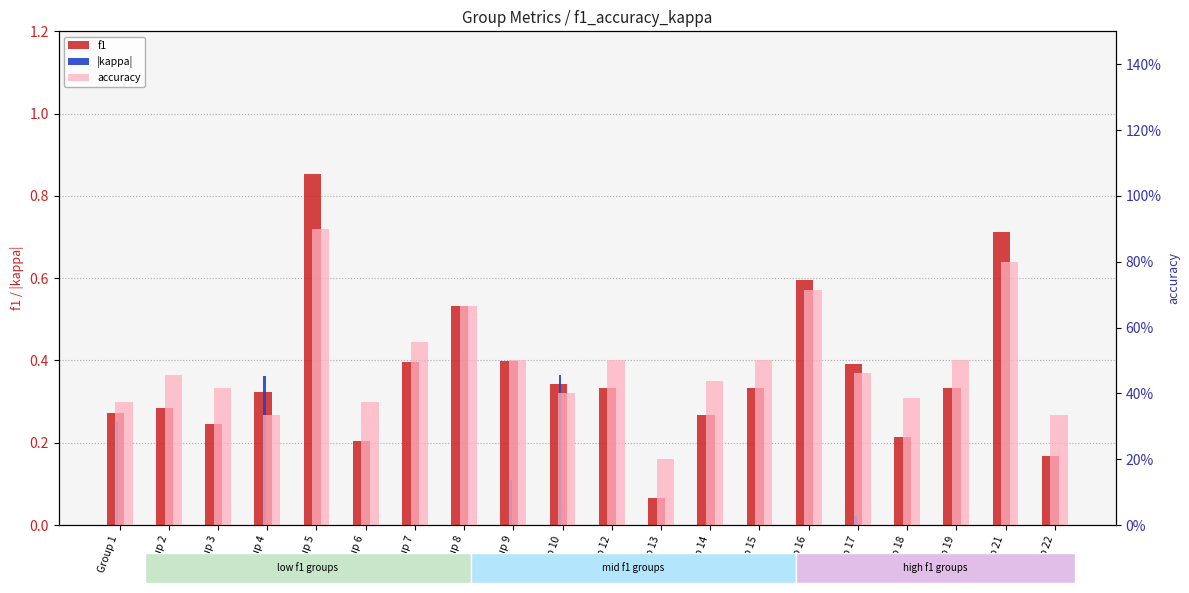

Reading left to right, list all the values displayed in this chart.

f1: Group 1=0.3	Group 2=0.3	Group 3=0.2	Group 4=0.3	Group 5=0.9	Group 6=0.2	Group 7=0.4	Group 8=0.5	Group 9=0.4	Group 10=0.3	Group 12=0.3	Group 13=0.1	Group 14=0.3	Group 15=0.3	Group 16=0.6	Group 17=0.4	Group 18=0.2	Group 19=0.3	Group 21=0.7	Group 22=0.2
|kappa|: Group 1=0.2	Group 2=0.0	Group 3=0.0	Group 4=0.4	Group 5=0.0	Group 6=0.0	Group 7=0.0	Group 8=0.0	Group 9=0.1	Group 10=0.4	Group 12=0.0	Group 13=0.0	Group 14=0.0	Group 15=0.0	Group 16=0.0	Group 17=0.0	Group 18=0.0	Group 19=0.0	Group 21=0.0	Group 22=0.0
accuracy: Group 1=0.4	Group 2=0.5	Group 3=0.4	Group 4=0.3	Group 5=0.9	Group 6=0.4	Group 7=0.6	Group 8=0.7	Group 9=0.5	Group 10=0.4	Group 12=0.5	Group 13=0.2	Group 14=0.4	Group 15=0.5	Group 16=0.7	Group 17=0.5	Group 18=0.4	Group 19=0.5	Group 21=0.8	Group 22=0.3